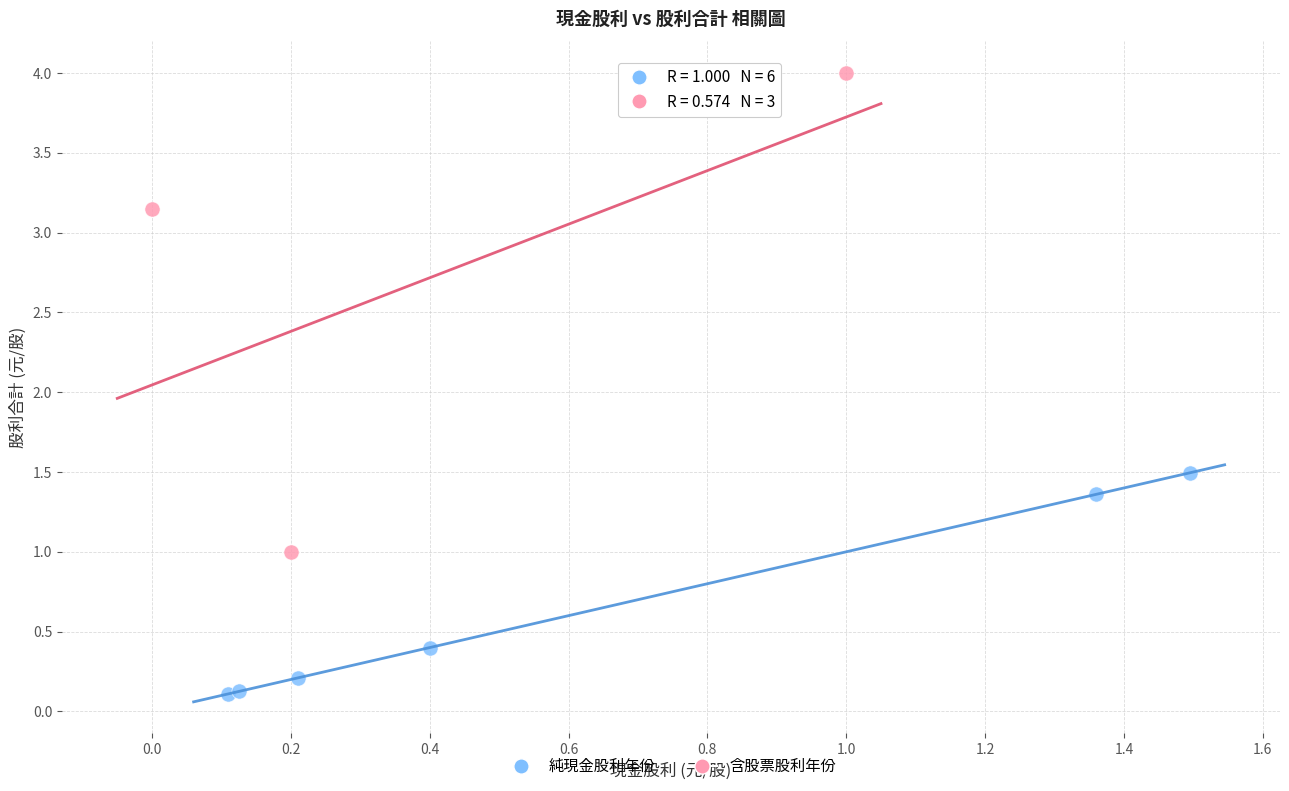

Which series has the widest spread of Y values?

含股票股利年份